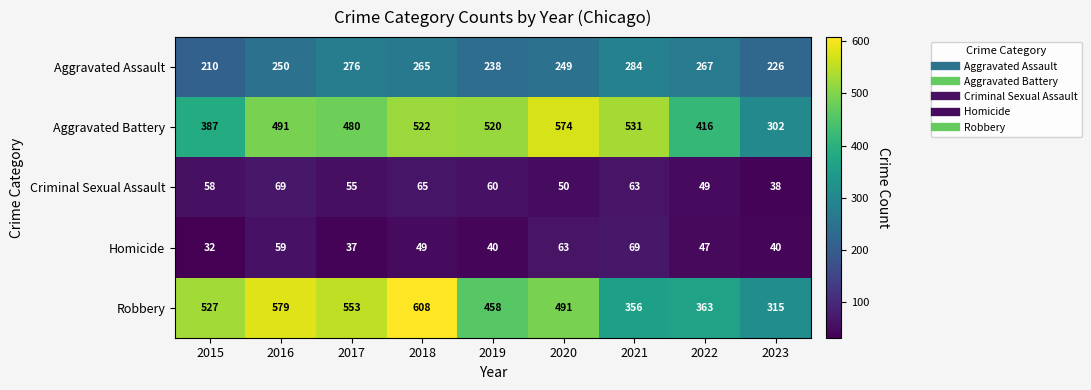

At which category is the sum across all series the highest?

2018